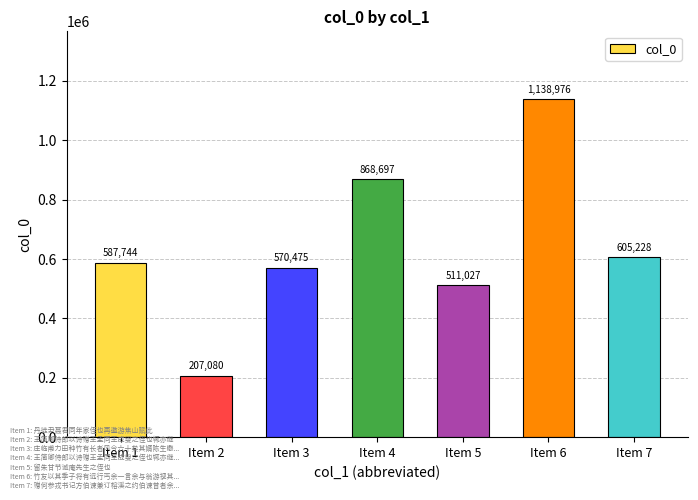

How many series are shown in this chart?

1